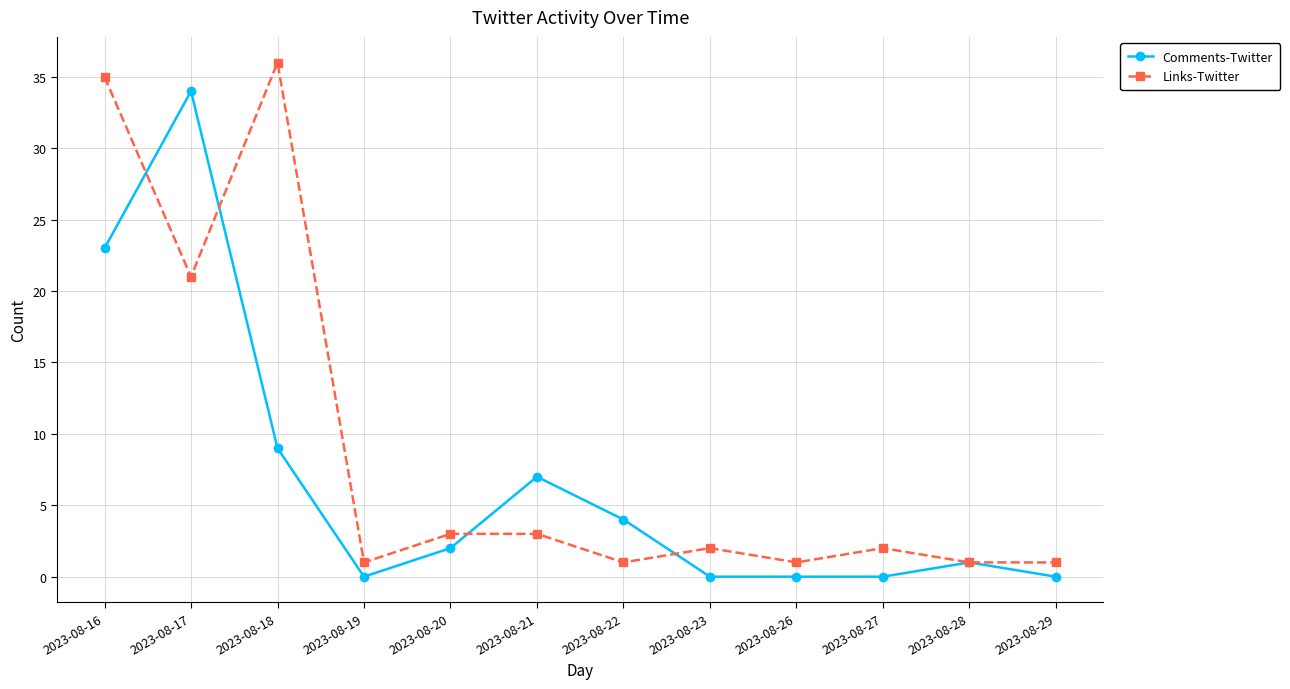

What is the spread (max minus min) of values at 2023-08-17?

13